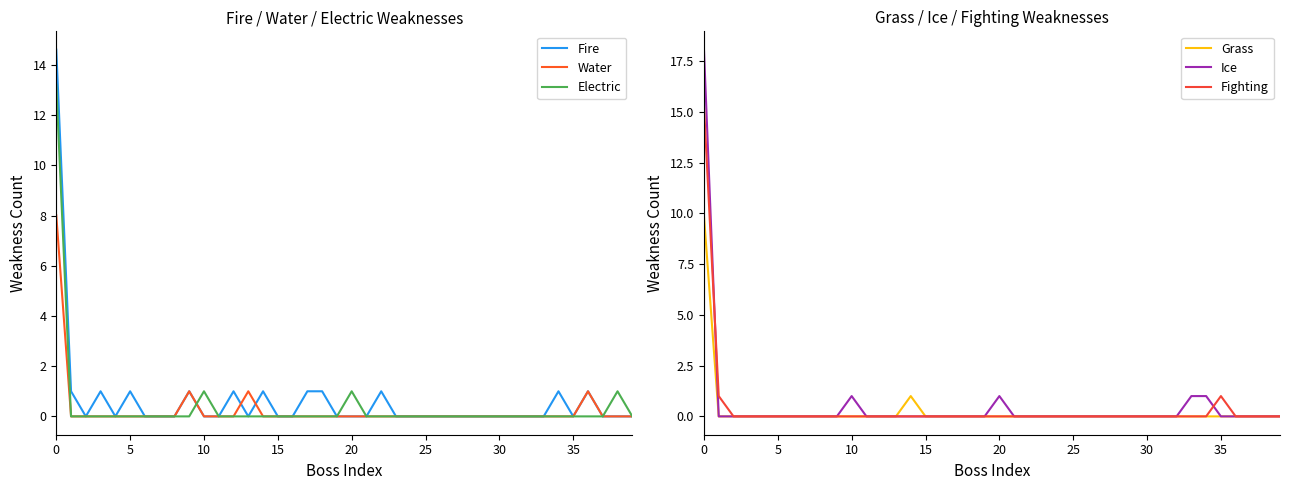

Is it true that Grass equals -4.6 at 19?

False